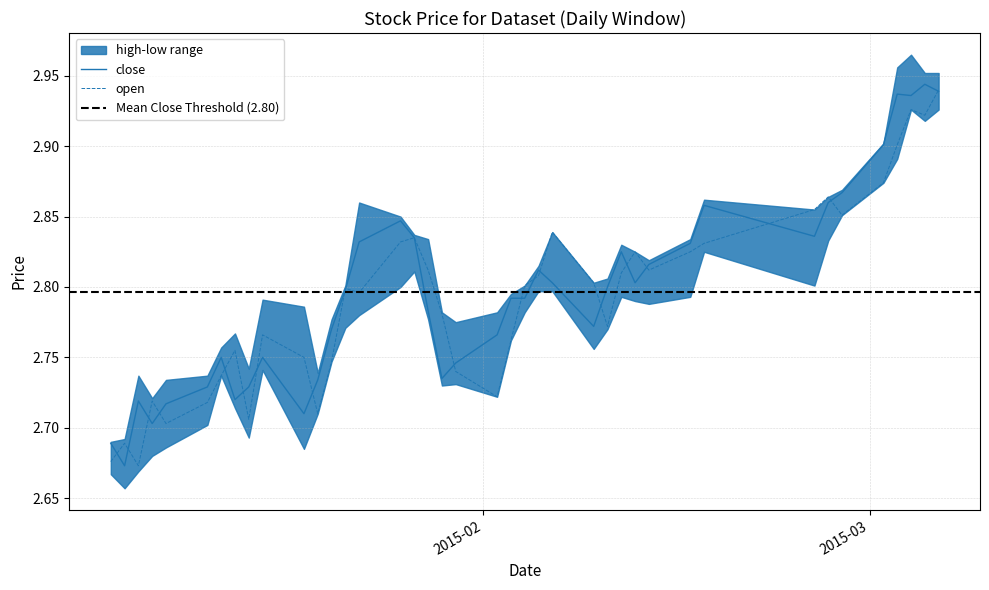

At which label is open closest to 2?

2015-01-07